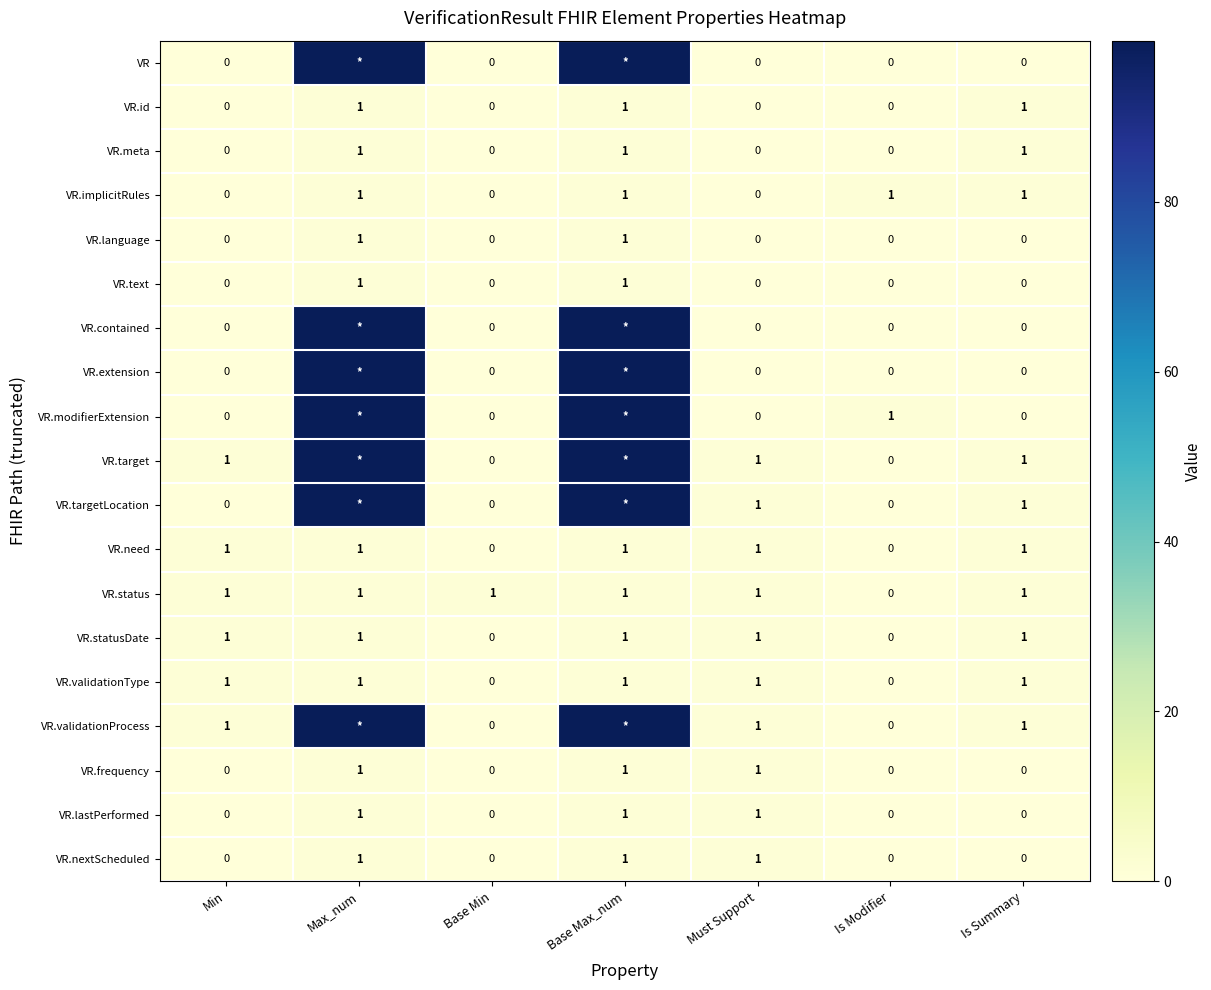

What is the greatest value displayed?

99